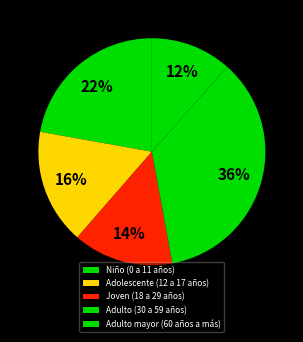

Does any single category account for the majority?

No